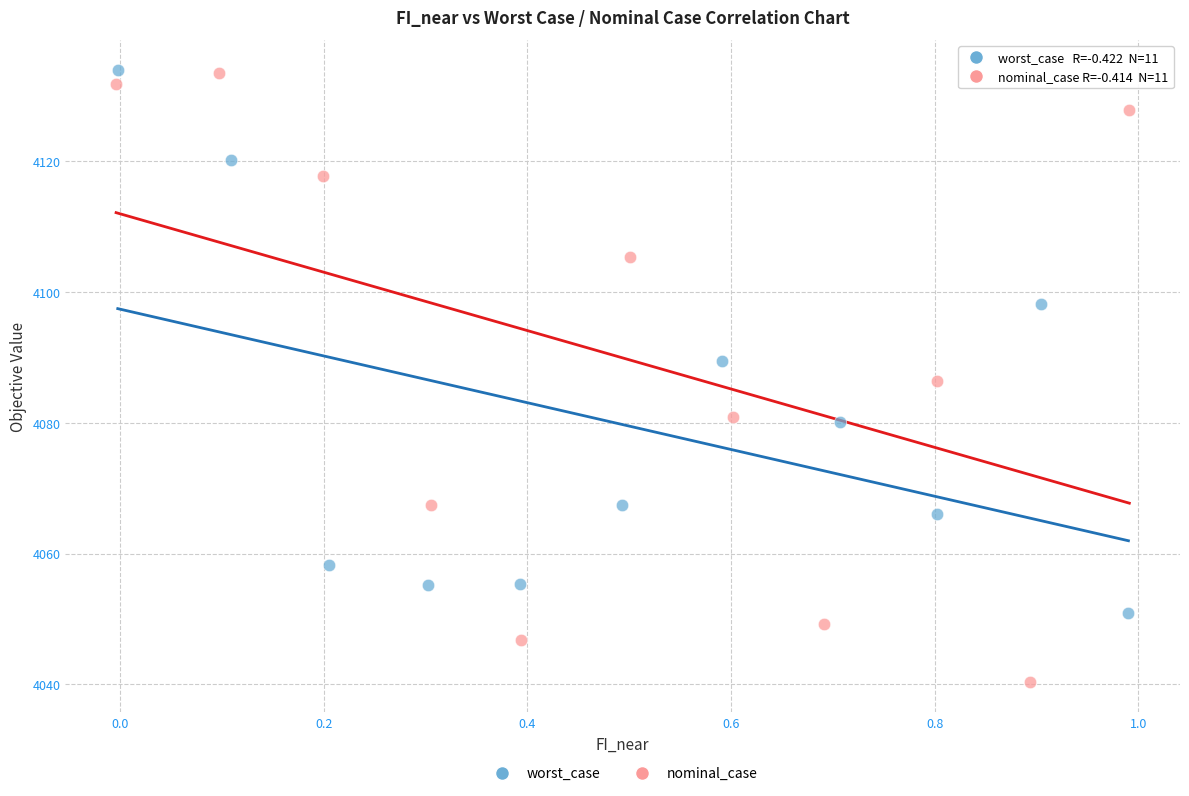

Which series contains the lowest Y value?

nominal_case